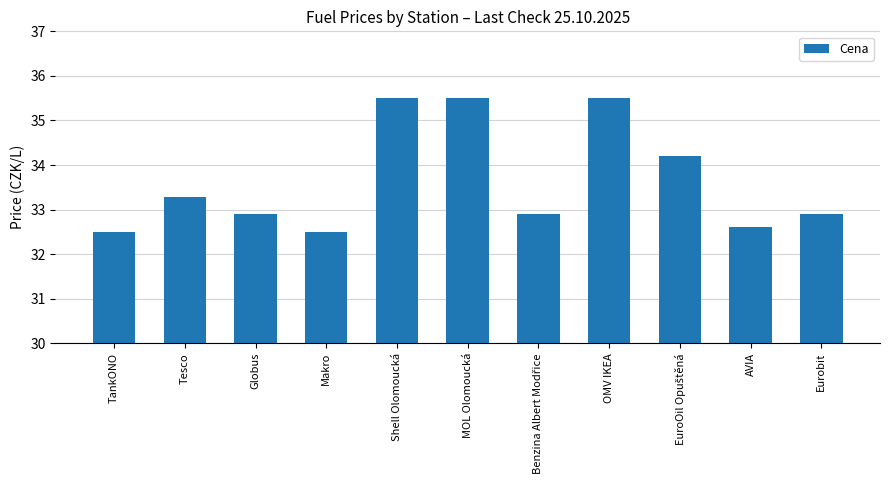

What is the smallest value displayed?

32.5